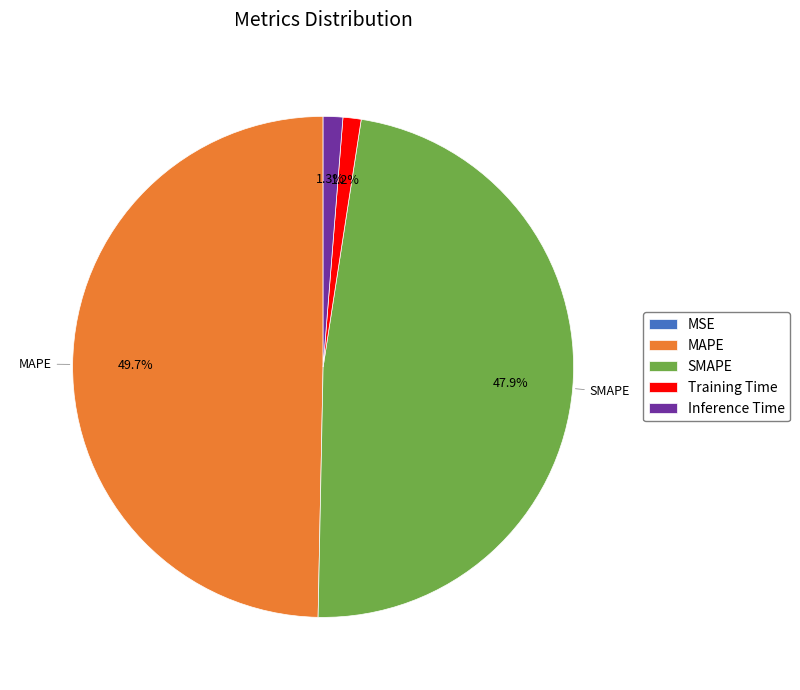

What percentage is the Inference Time slice, to the nearest percent?

1%